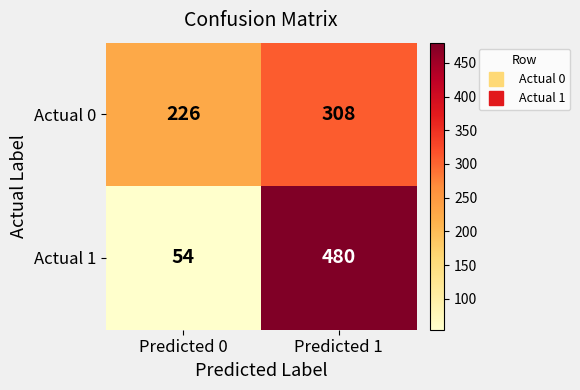

Which series has the largest range (max minus min)?

Actual 1